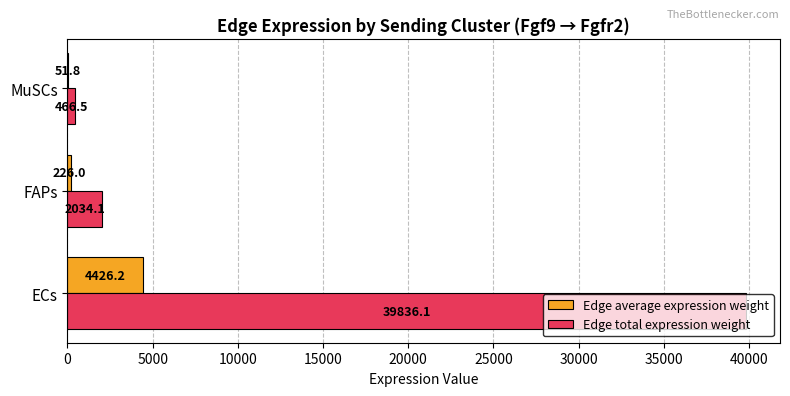

Is it true that Edge total expression weight equals 2034.1 at FAPs?

True